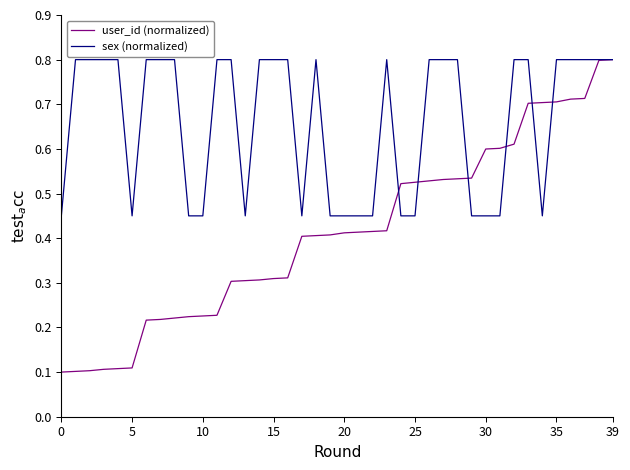

Rank the series by their average value, from highest to lowest.

sex (normalized), user_id (normalized)